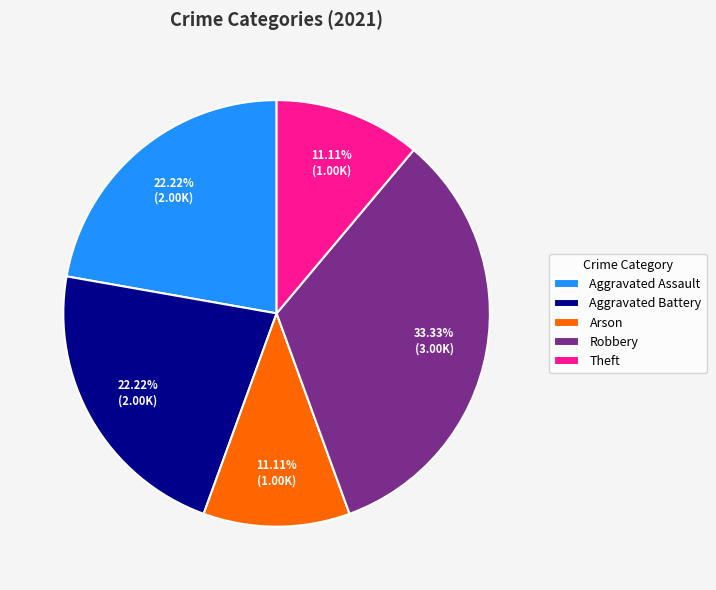

Is it true that Arson is 11% of the pie?

True